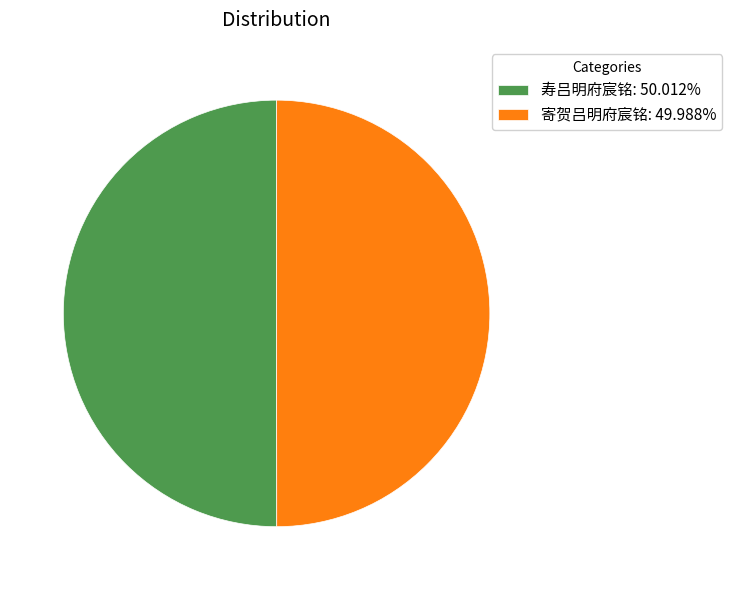

Count the number of slices in the pie.

2